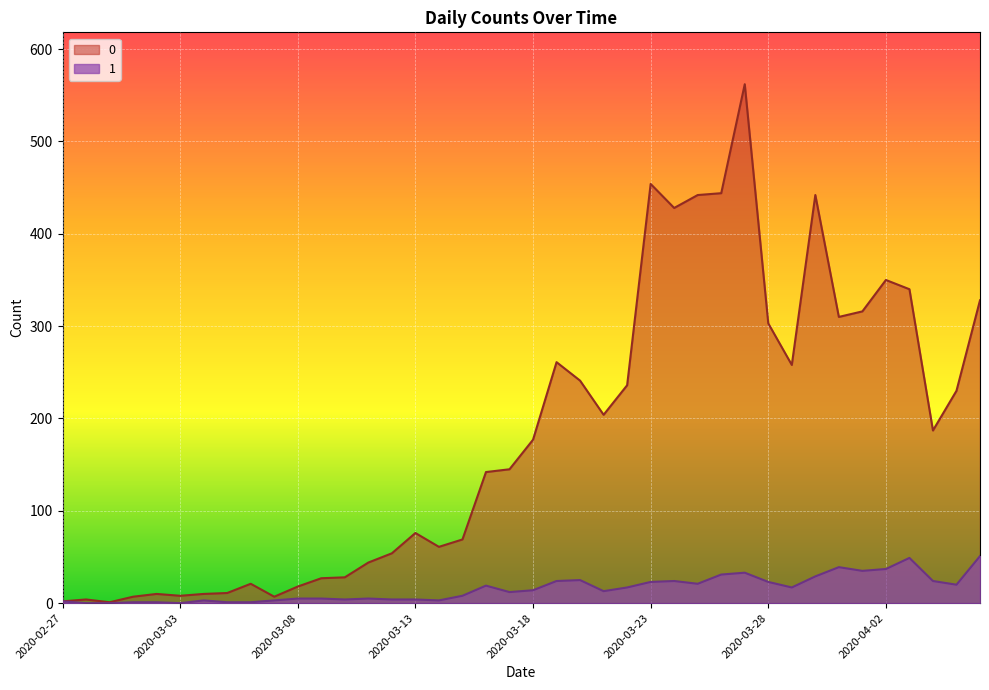

True or false: 0 and 1 intersect in this chart.

False